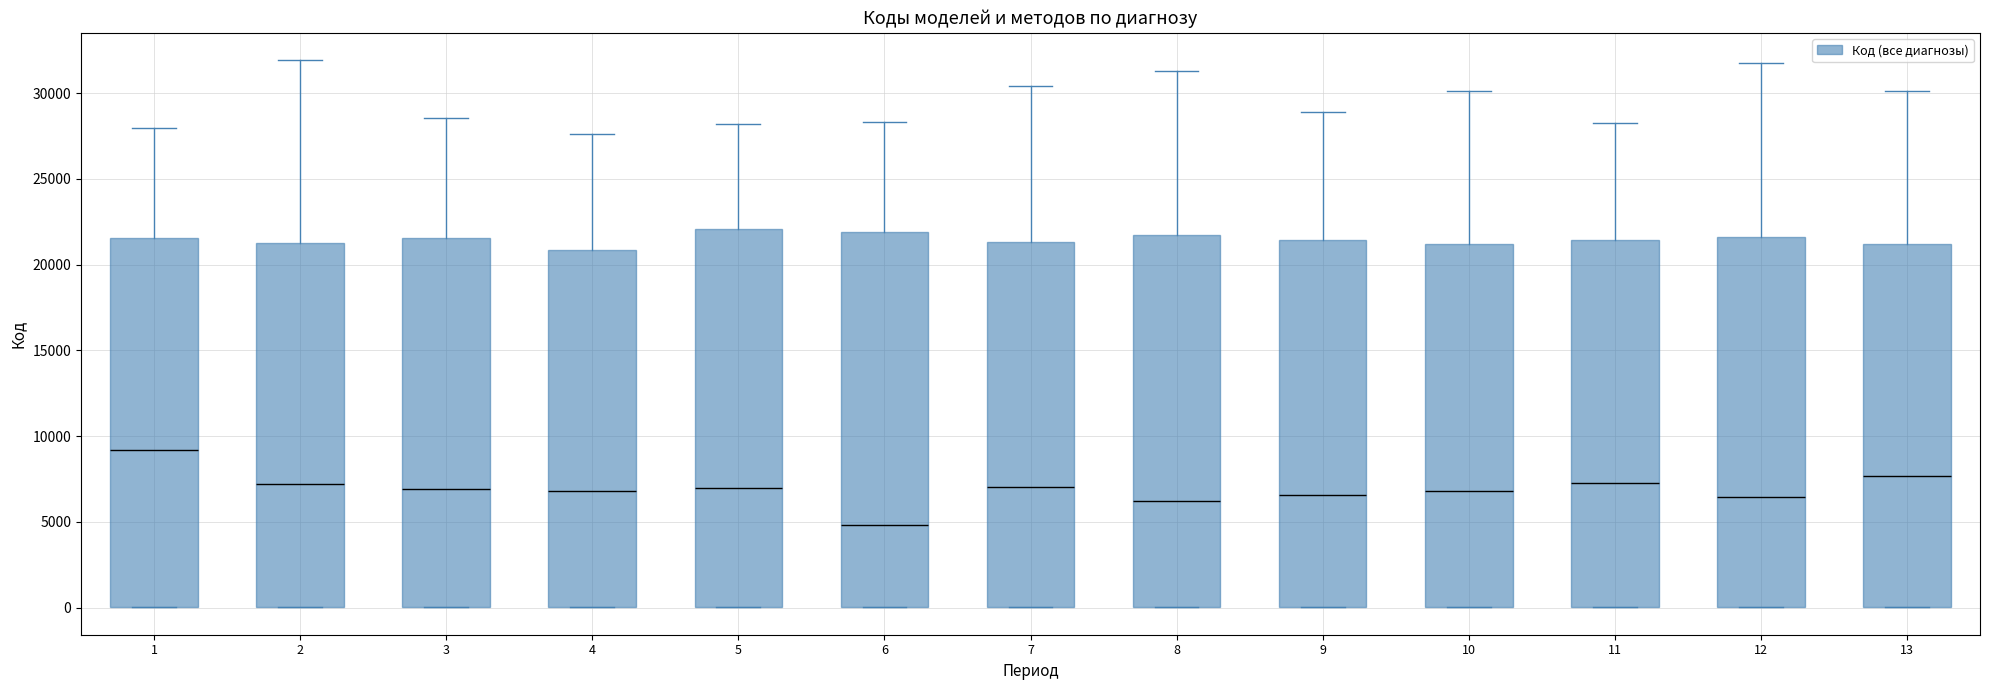

Reading left to right, transcribe this box plot: for each box, give where its median line is, the range the box spans, and where its two whiskers end, as read against the y-axis. The values are not printed on the chart, so give them approximately, as read against the axis.

1: median 9000, box 0 to 21500, whiskers 0 to 28000
2: median 7000, box 0 to 21500, whiskers 0 to 32000
3: median 7000, box 0 to 21500, whiskers 0 to 28500
4: median 7000, box 0 to 21000, whiskers 0 to 27500
5: median 7000, box 0 to 22000, whiskers 0 to 28000
6: median 5000, box 0 to 22000, whiskers 0 to 28500
7: median 7000, box 0 to 21500, whiskers 0 to 30500
8: median 6000, box 0 to 21500, whiskers 0 to 31500
9: median 6500, box 0 to 21500, whiskers 0 to 29000
10: median 7000, box 0 to 21000, whiskers 0 to 30000
11: median 7500, box 0 to 21500, whiskers 0 to 28500
12: median 6500, box 0 to 21500, whiskers 0 to 32000
13: median 7500, box 0 to 21000, whiskers 0 to 30000